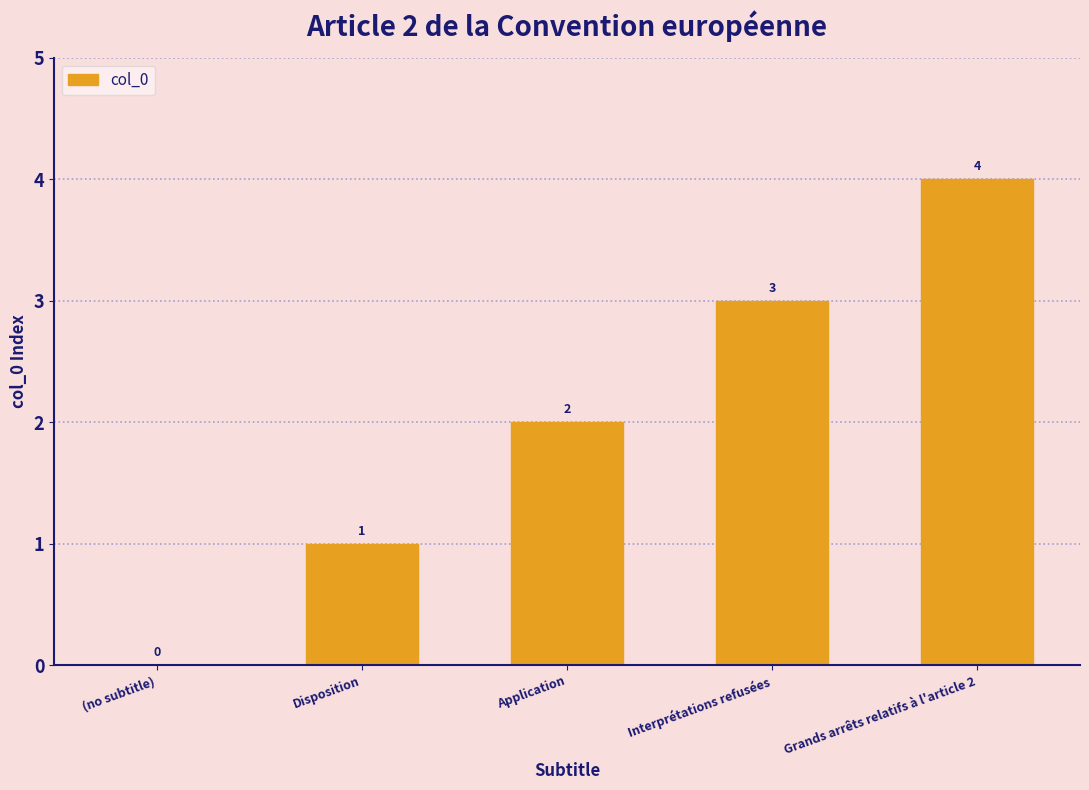

Is it true that the value at Disposition is 1?

True